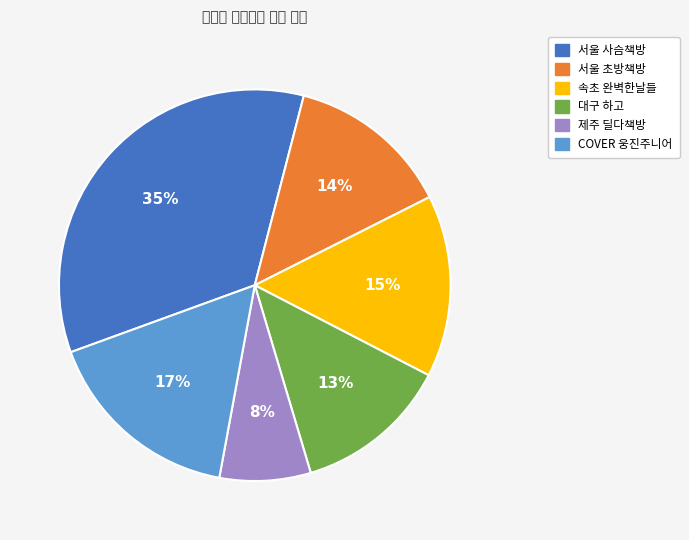

Does 서울 사슴책방 represent more than half of the total?

No